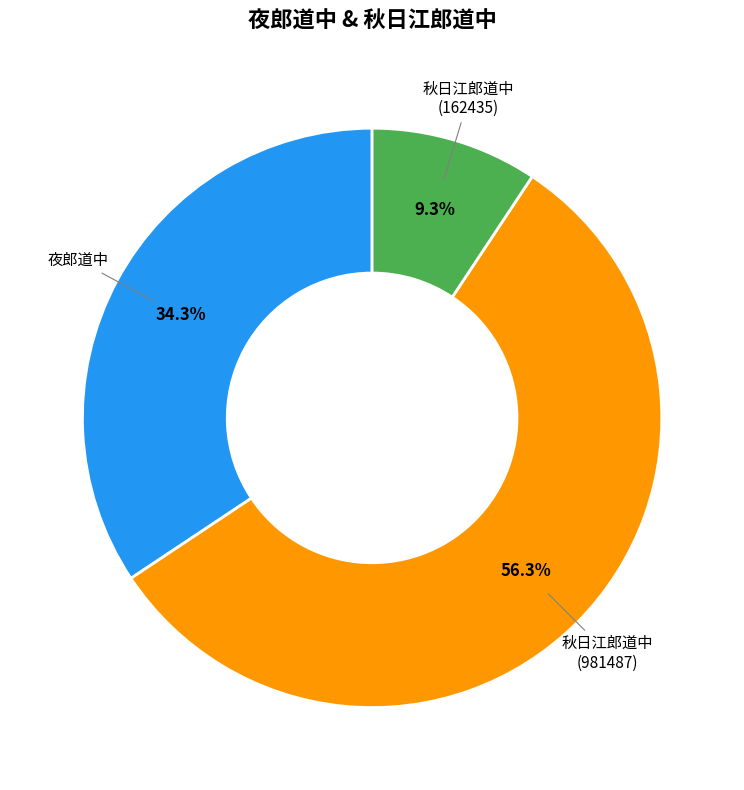

Does any single category account for the majority?

Yes